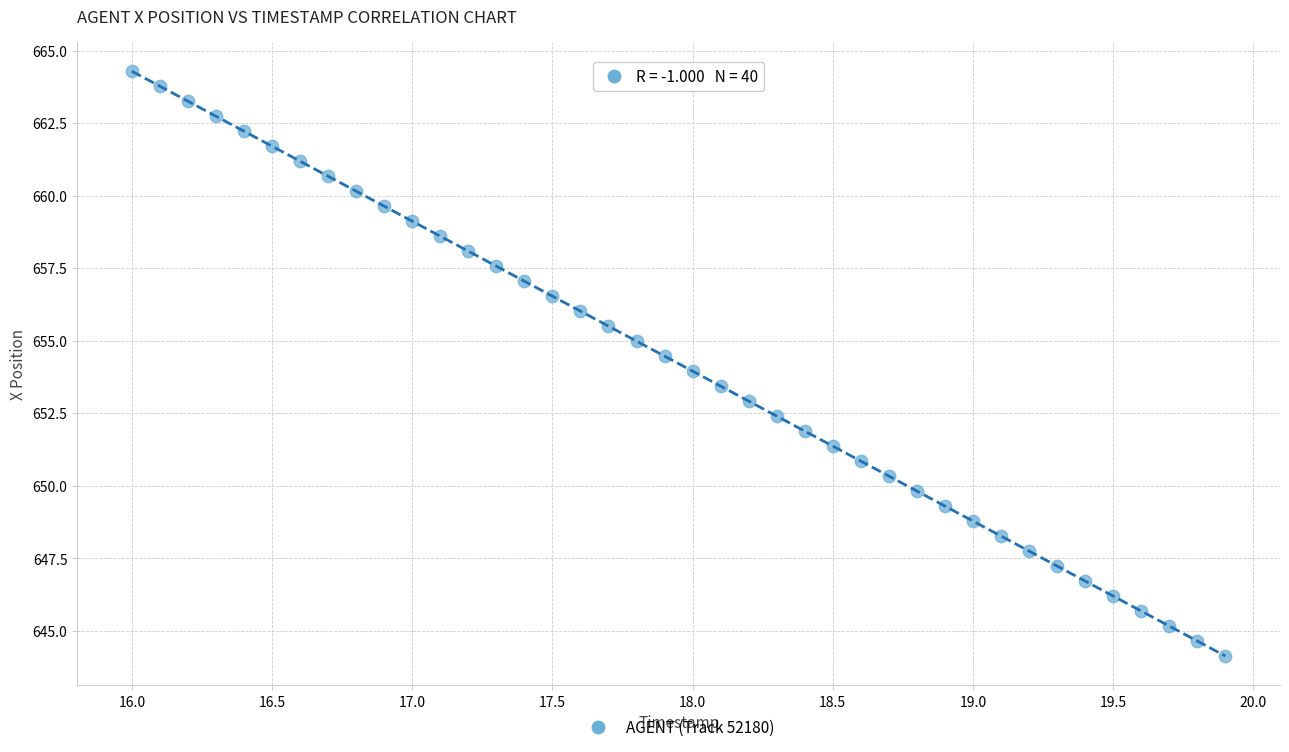

What is the range of Y values (max minus min)?

20.2